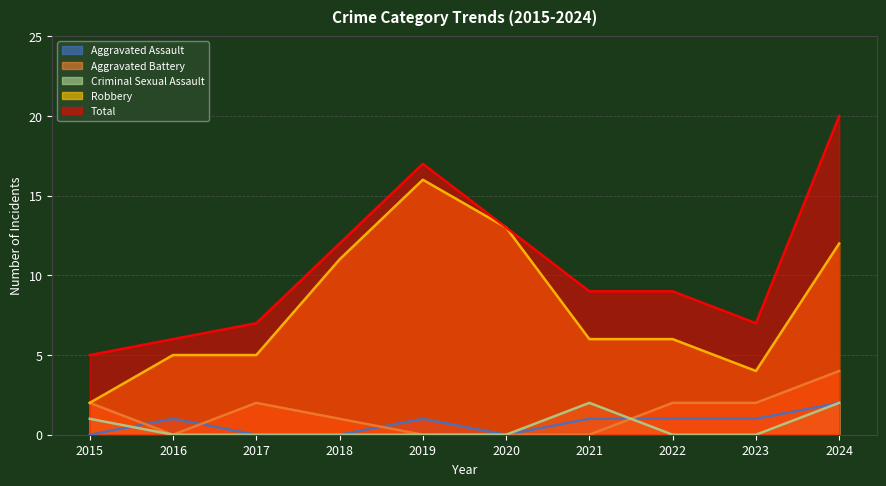

Rank the series at 2019 from highest to lowest value.

Total, Robbery, Aggravated Assault, Aggravated Battery, Criminal Sexual Assault